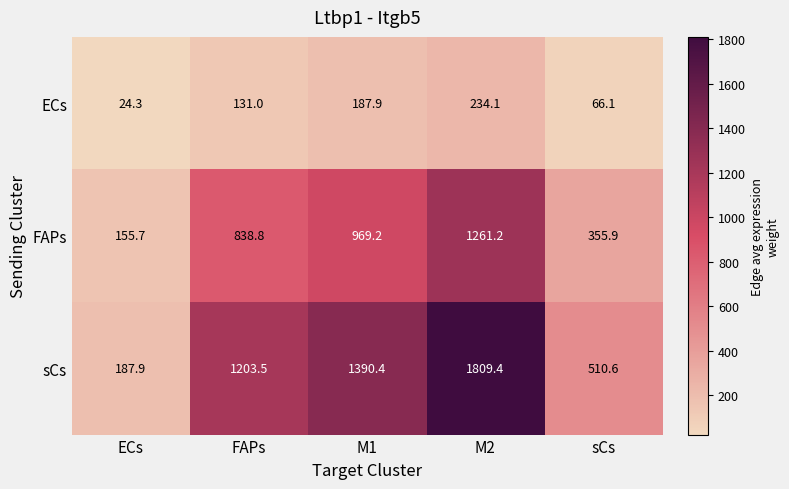

What is the difference between the second highest and minimum values in the FAPs series?

813.5